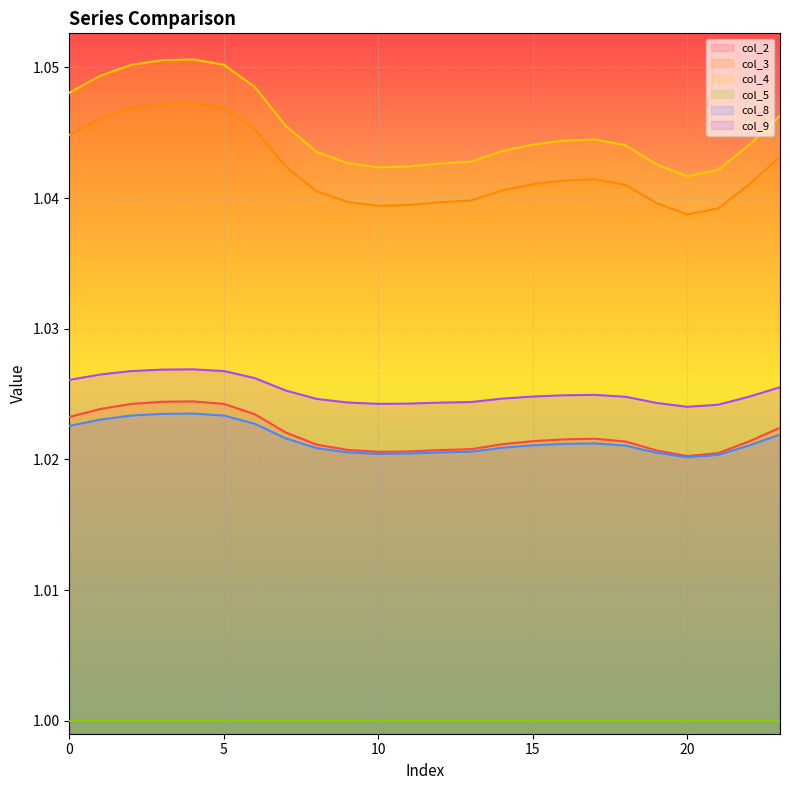

How many lines are shown in the chart?

6